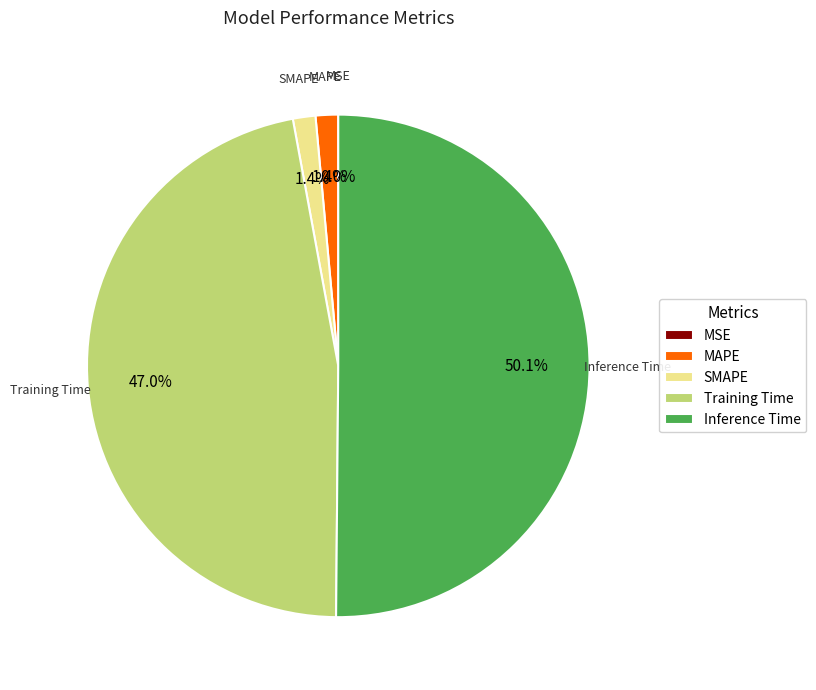

How much of the chart is everything except SMAPE?

98.6%